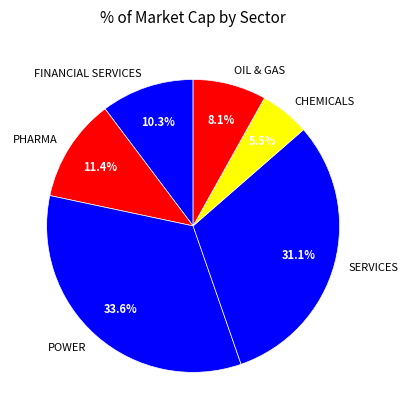

What is the total percentage of FINANCIAL SERVICES and CHEMICALS?

15.8%